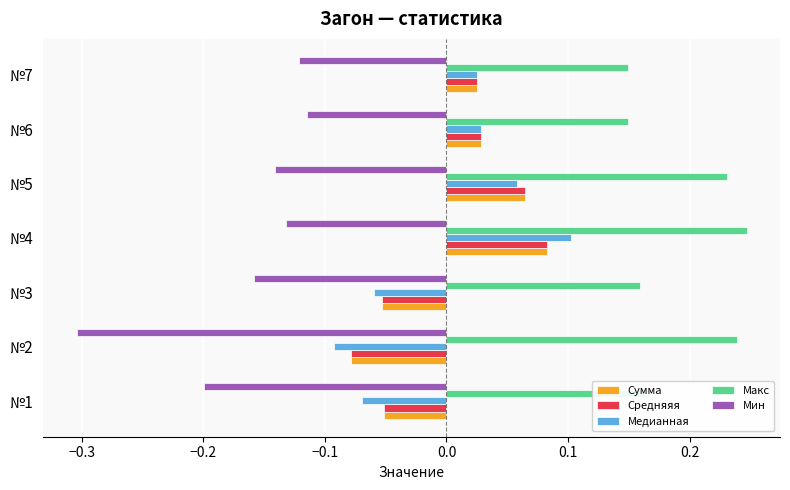

Count the Сумма values in the range 0 to 1.

4